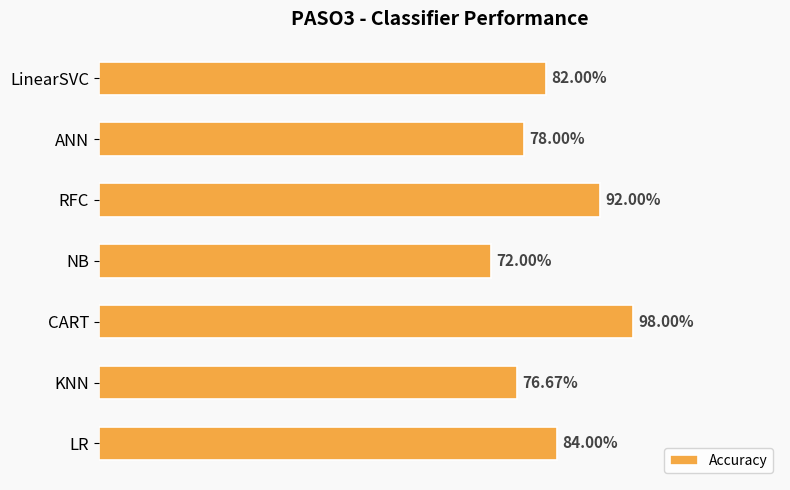

Are the bars horizontal?

Yes